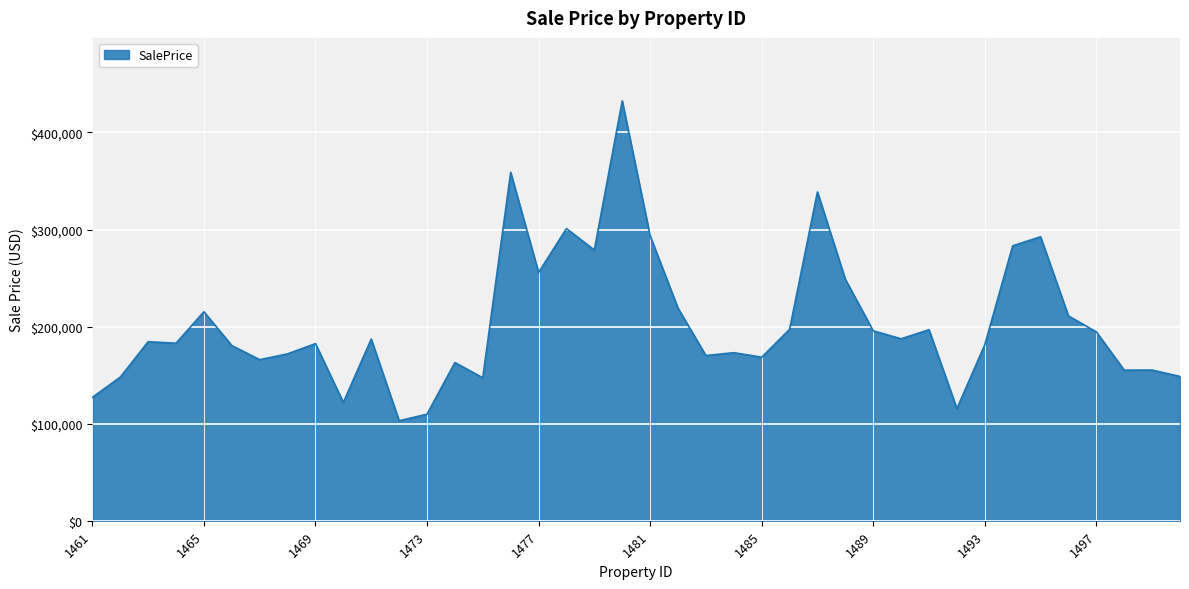

What is the difference between the maximum and minimum values?

329566.1